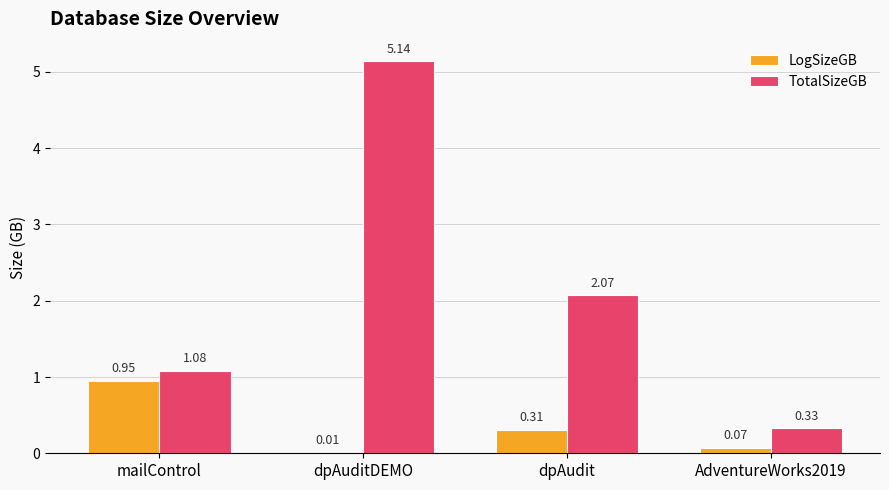

True or false: LogSizeGB has a value of 0.4 at mailControl.

False